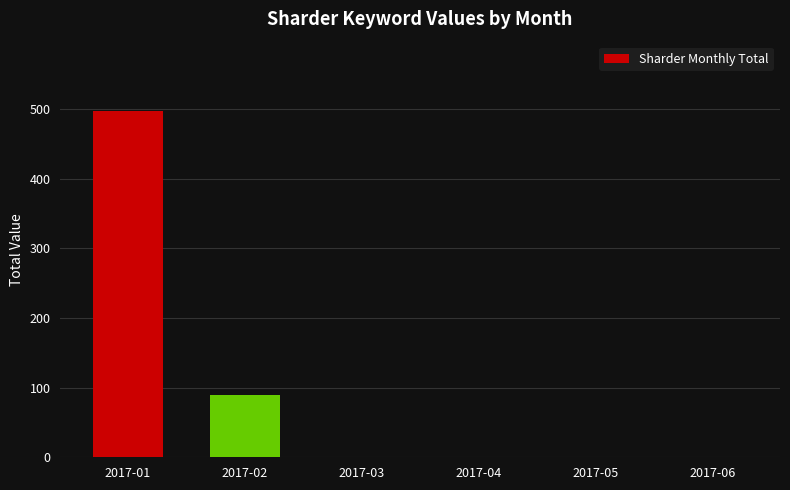

Reading left to right, what are all the values shown in this chart?

497	89	0	0	0	0